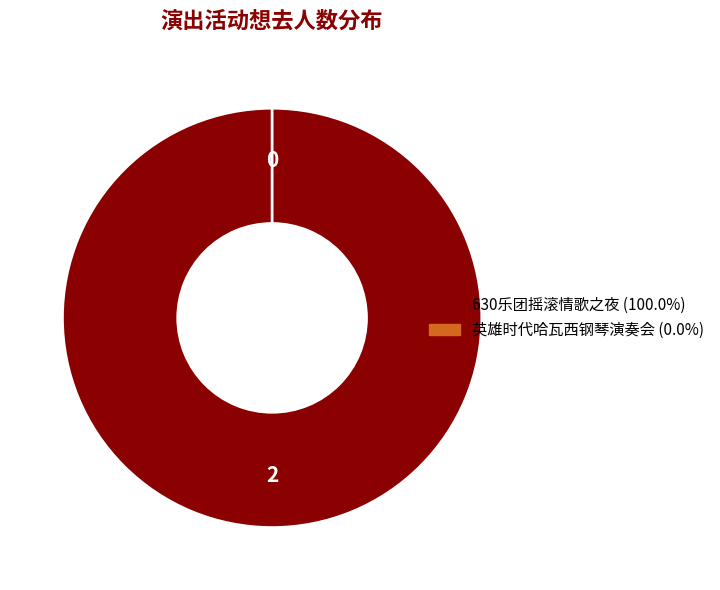

How many segments does this pie chart have?

2